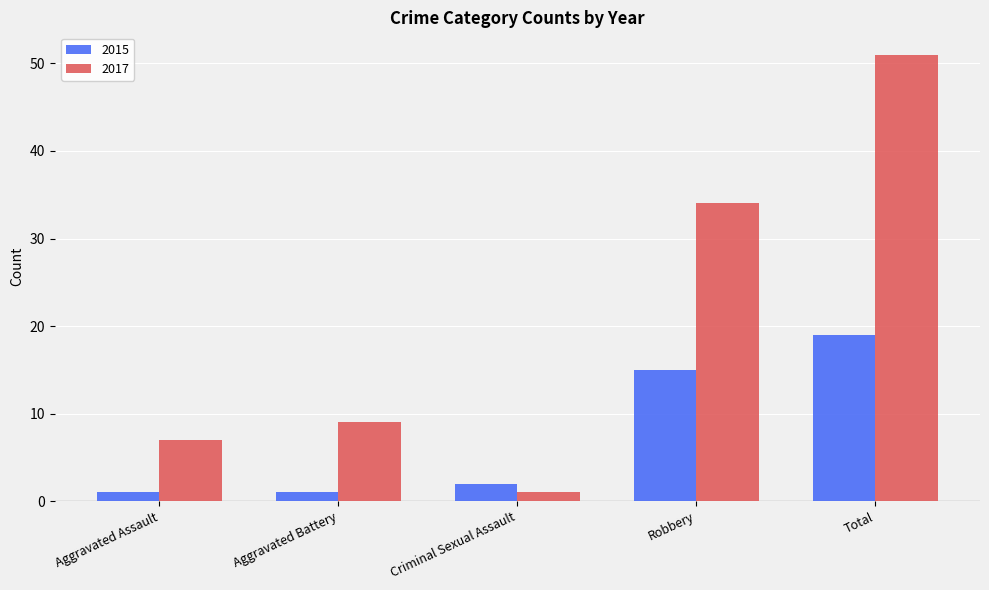

Count the number of data series in this chart.

2